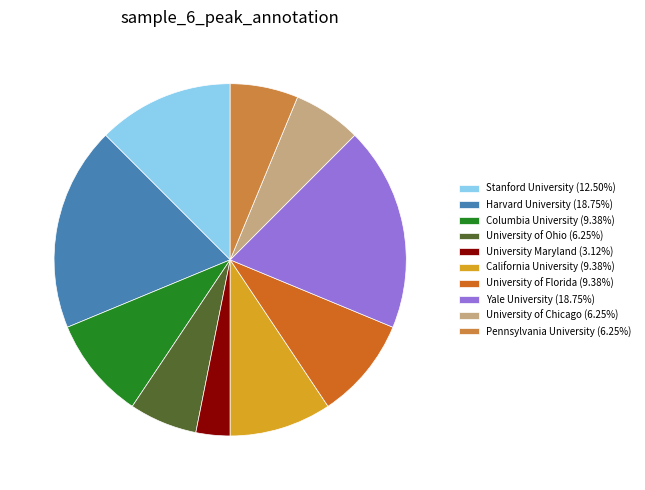

Is the sum of Harvard University (18.75%) and Columbia University (9.38%) greater than half?

No